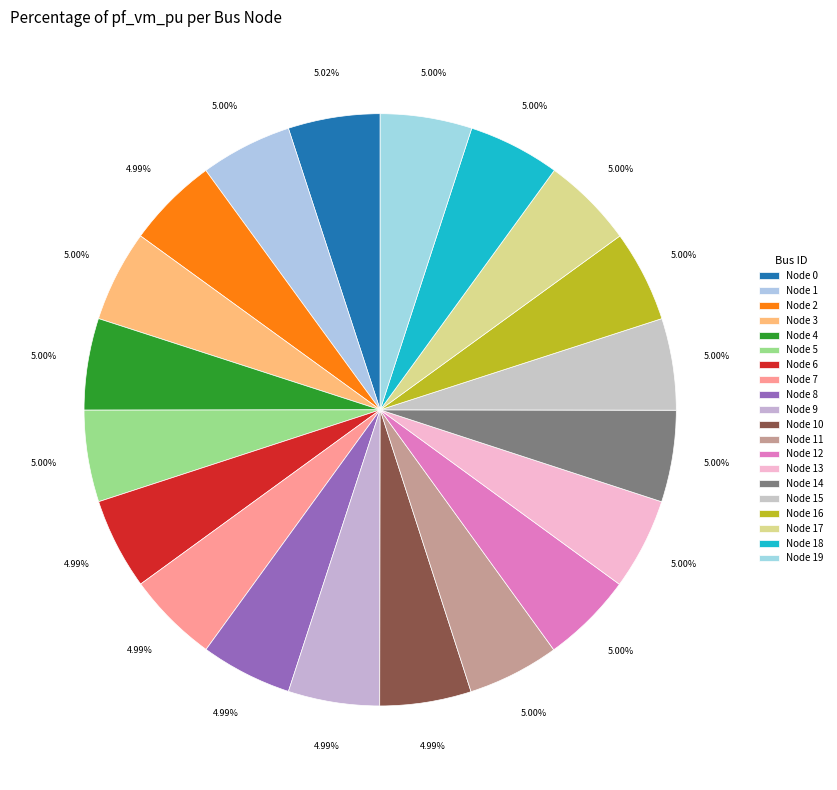

How many slices are in this pie chart?

20